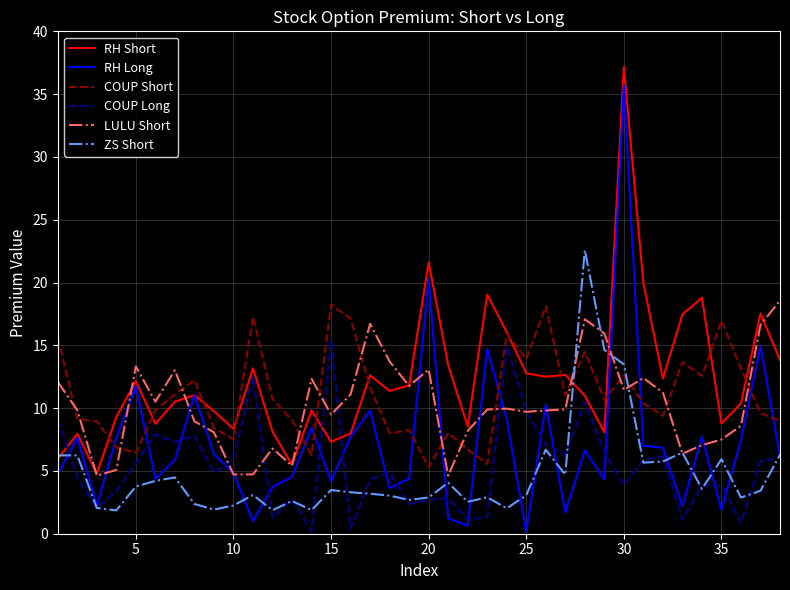

Which series has the widest spread of values?

RH Long